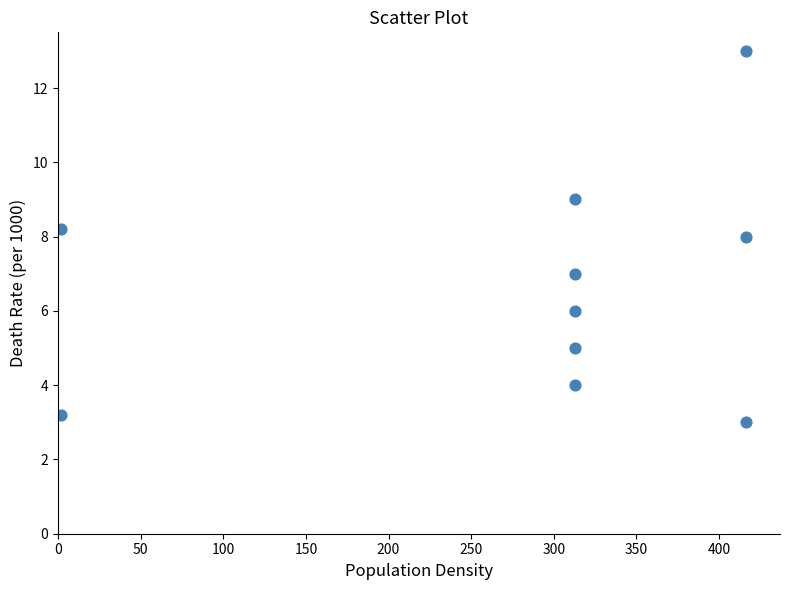

What is the average Y value?

6.6